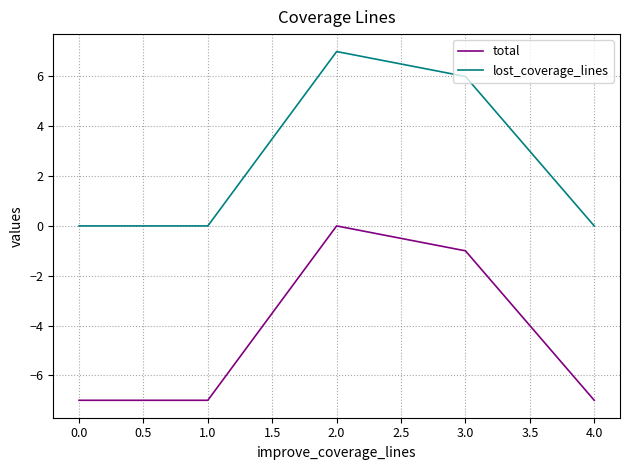

What is the total value across all series at 1.0?

-7